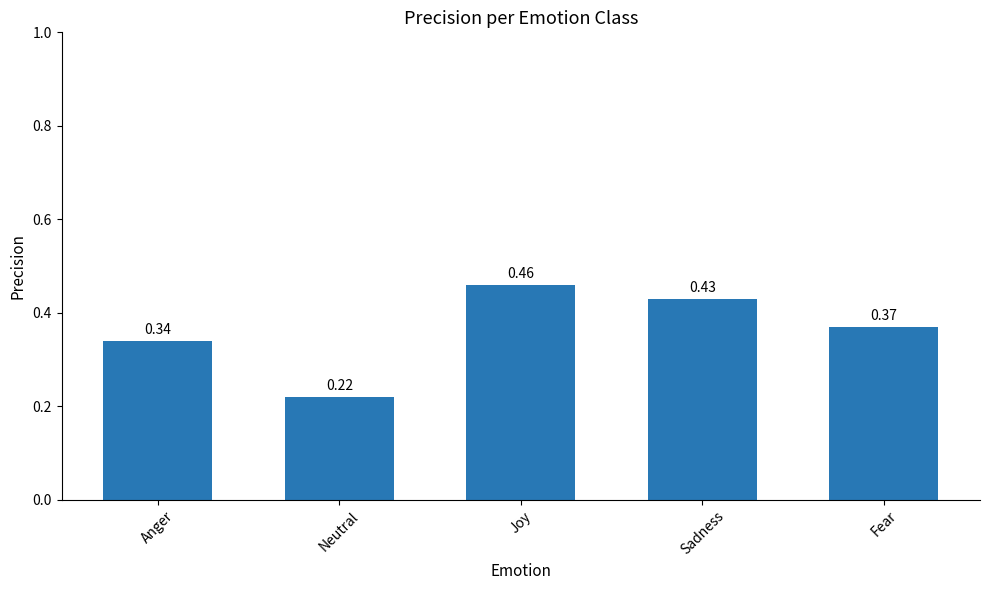

The chart shows a value of 0.4 at Neutral. True or false?

False